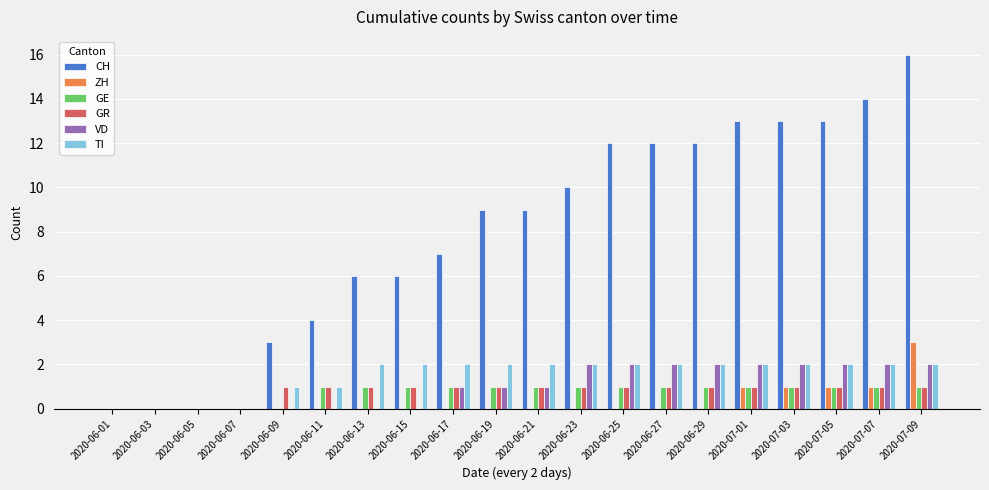

What is the spread (max minus min) of values at 2020-07-03?

12